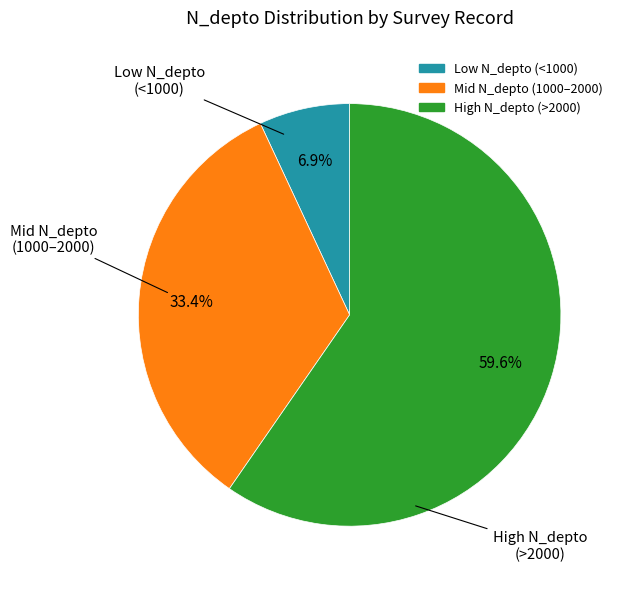

Does any single category account for the majority?

Yes